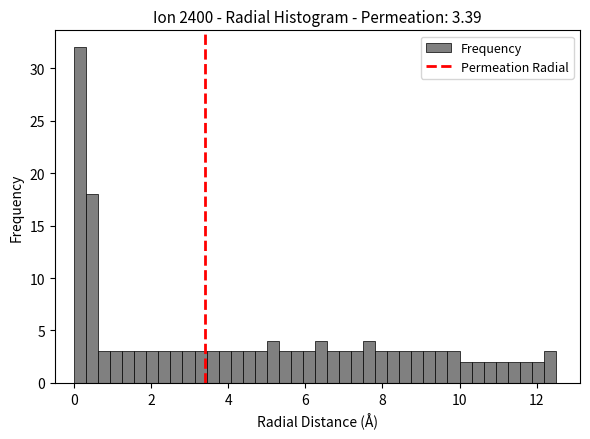

Around what value on the x-axis is the tallest bar? Give the approximate position of its centre, as read against the axis.

0.2